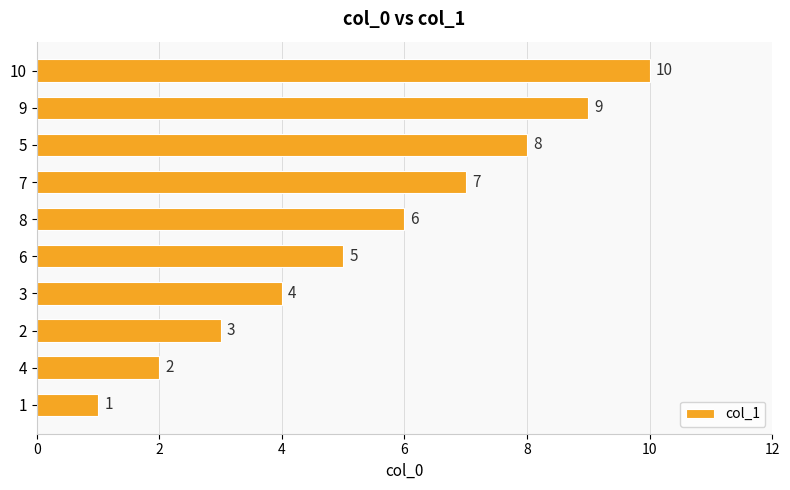

What is the ratio of the value at 8 to the value at 6?

1.2